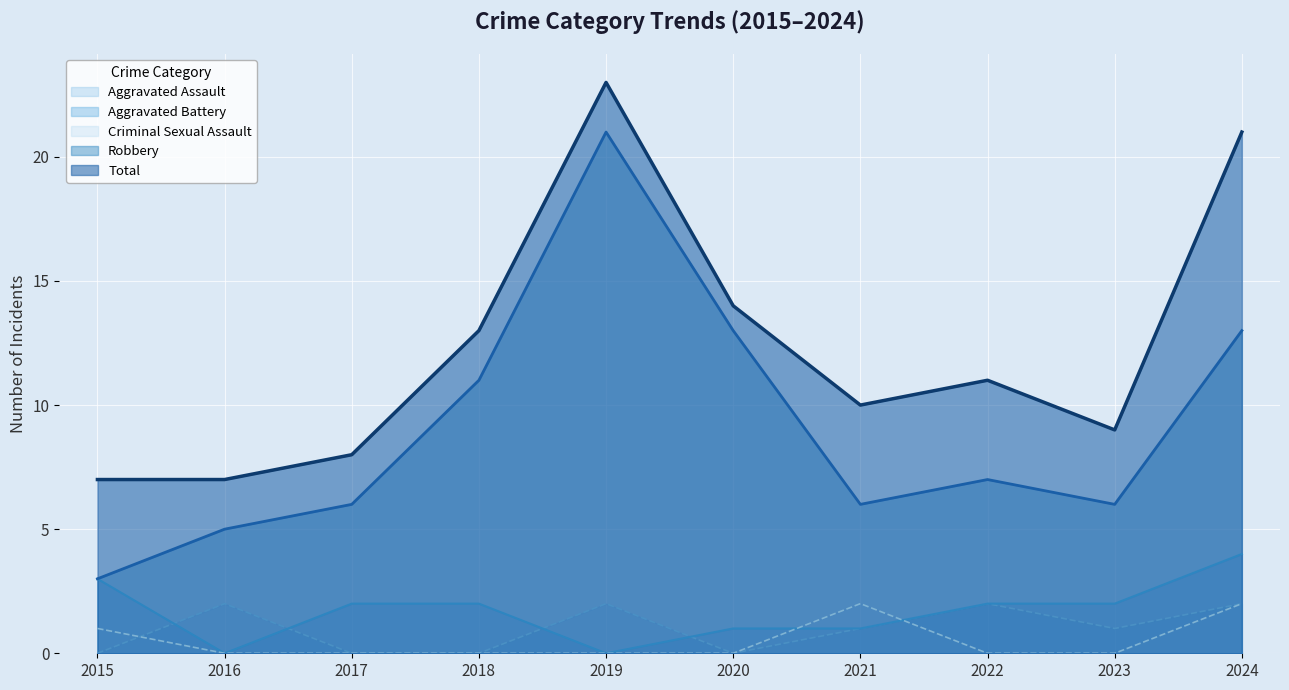

What is the lowest value of the Total series?

7